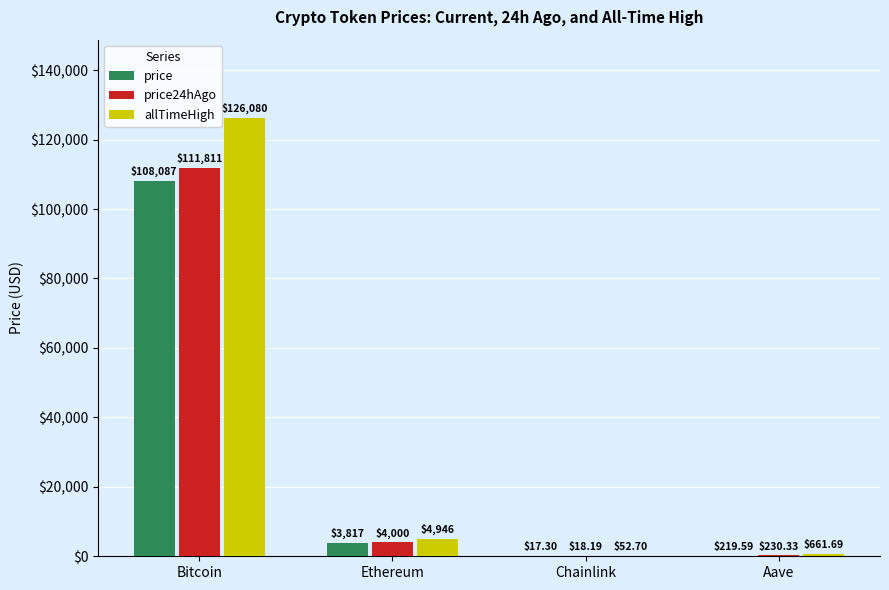

What is the sum of all allTimeHigh values?

131740.4